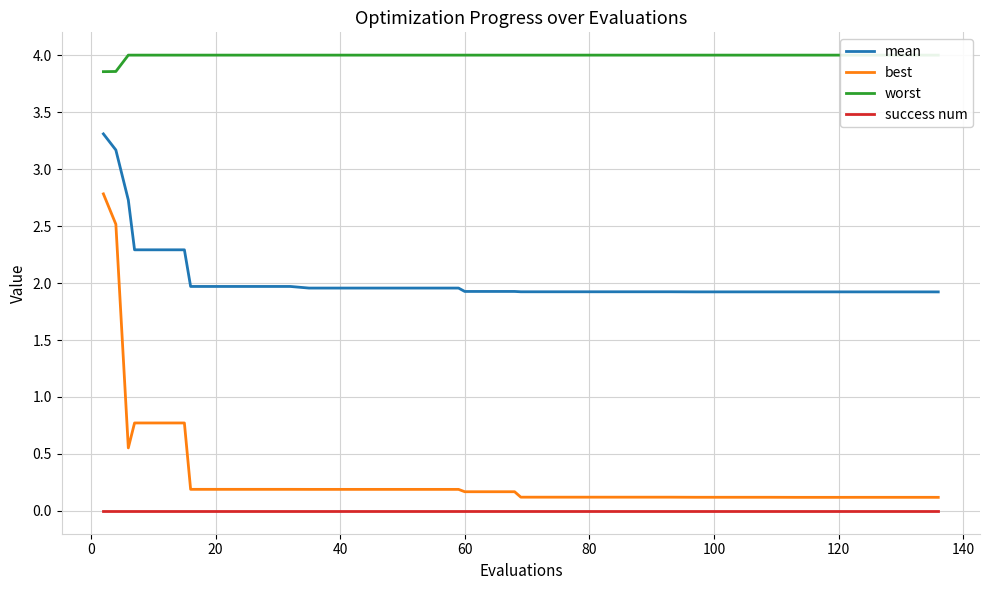

What is the minimum value for mean?

1.9